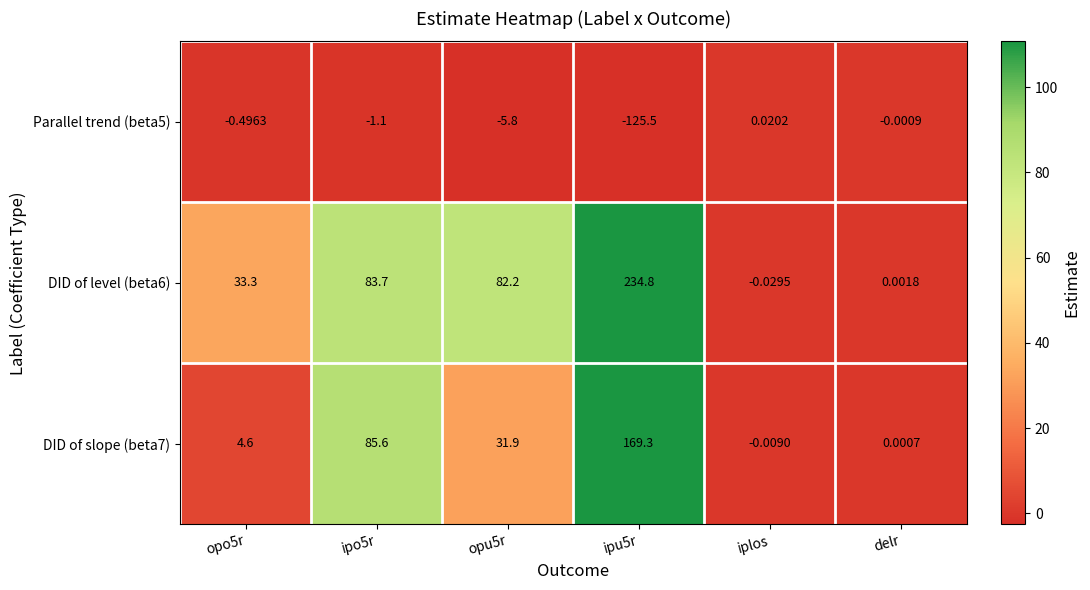

What is the minimum value shown in the chart?

-125.5